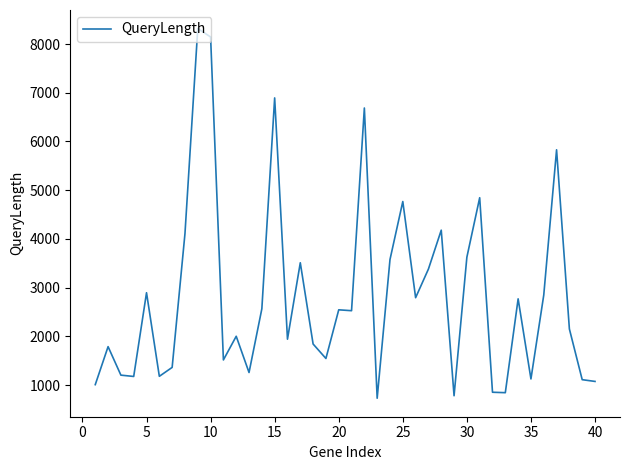

What is the smallest value displayed?

729